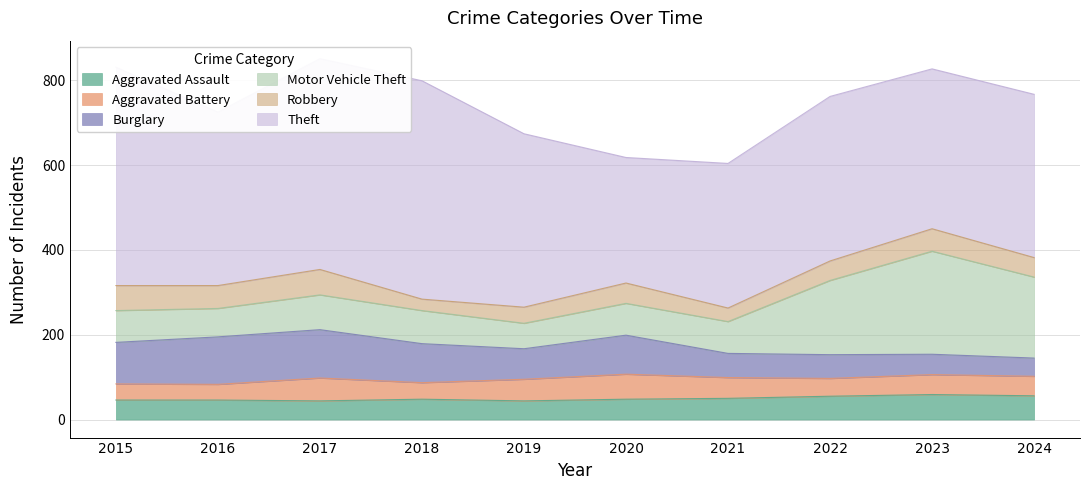

Count the number of categories in the chart.

10